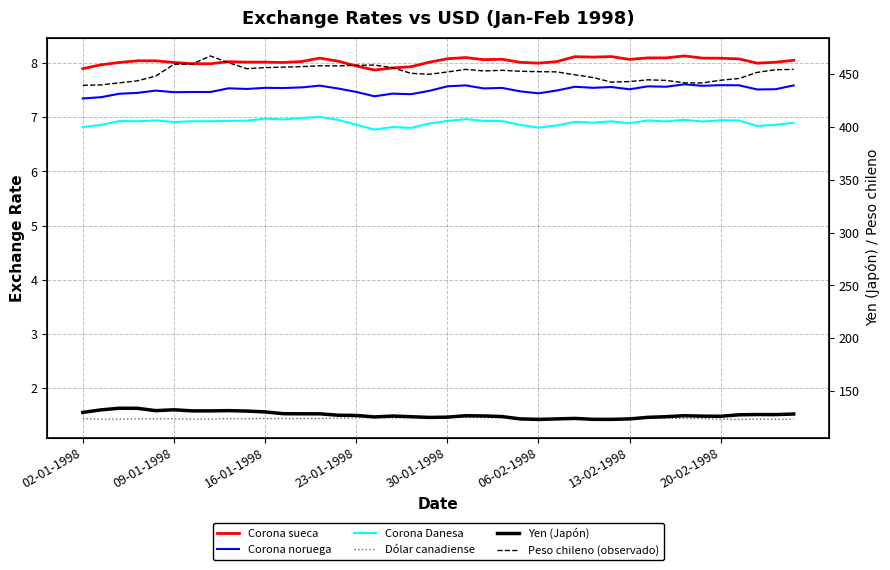

At which category does Yen (Japón) reach its first local valley?

30-01-1998